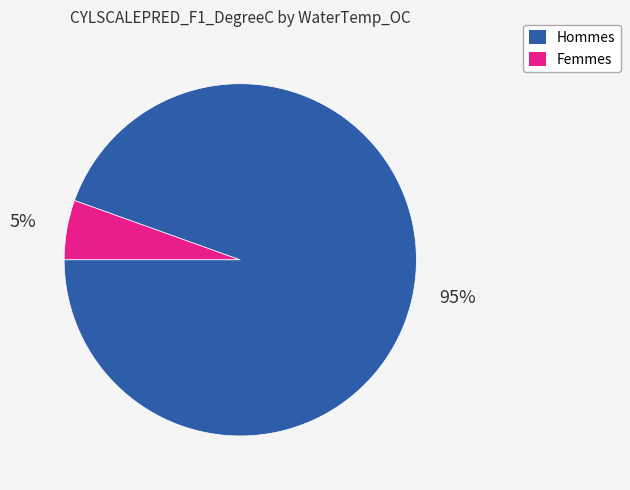

How many slices are in this pie chart?

2